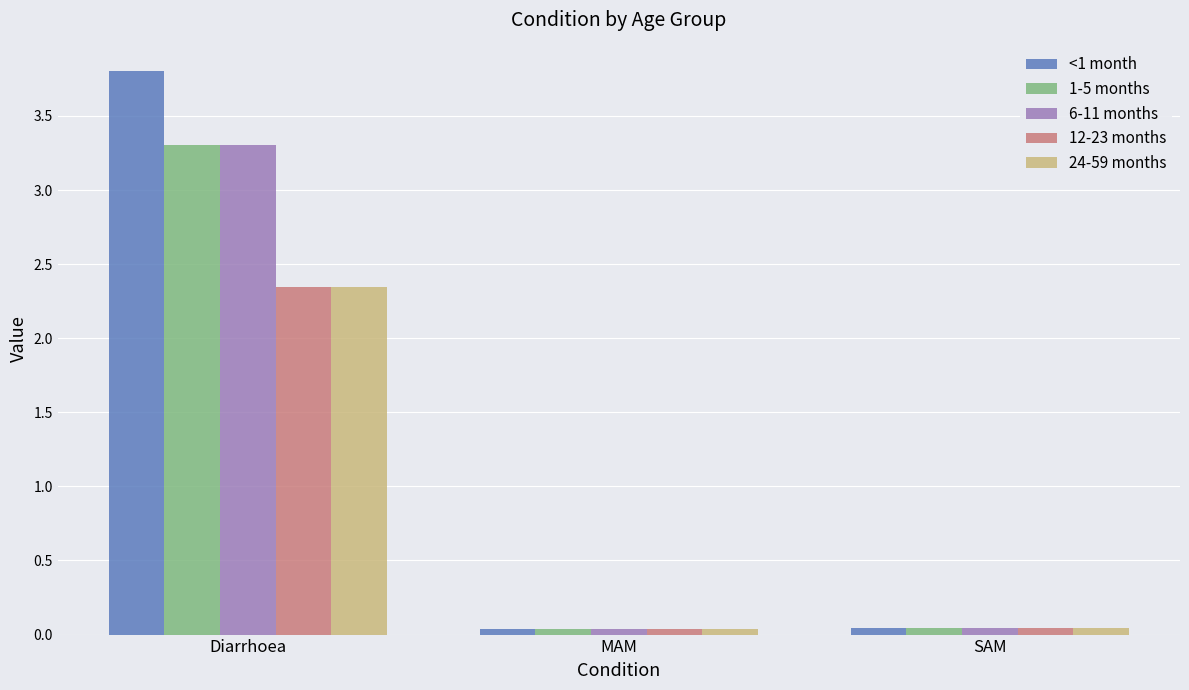

What is the average value of the 12-23 months series?

0.8